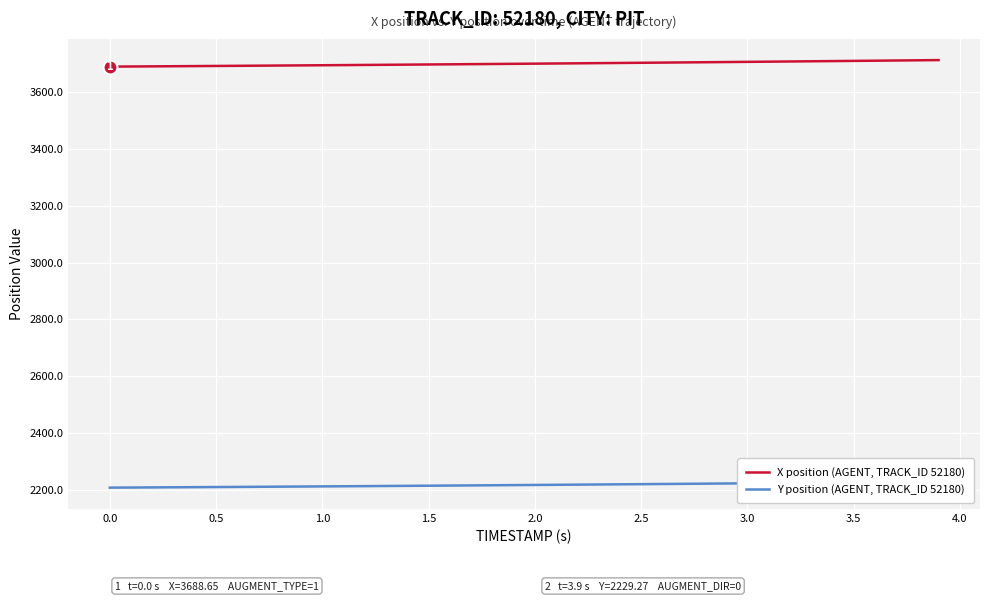

What is the maximum value for X position (AGENT, TRACK_ID 52180)?

3711.6